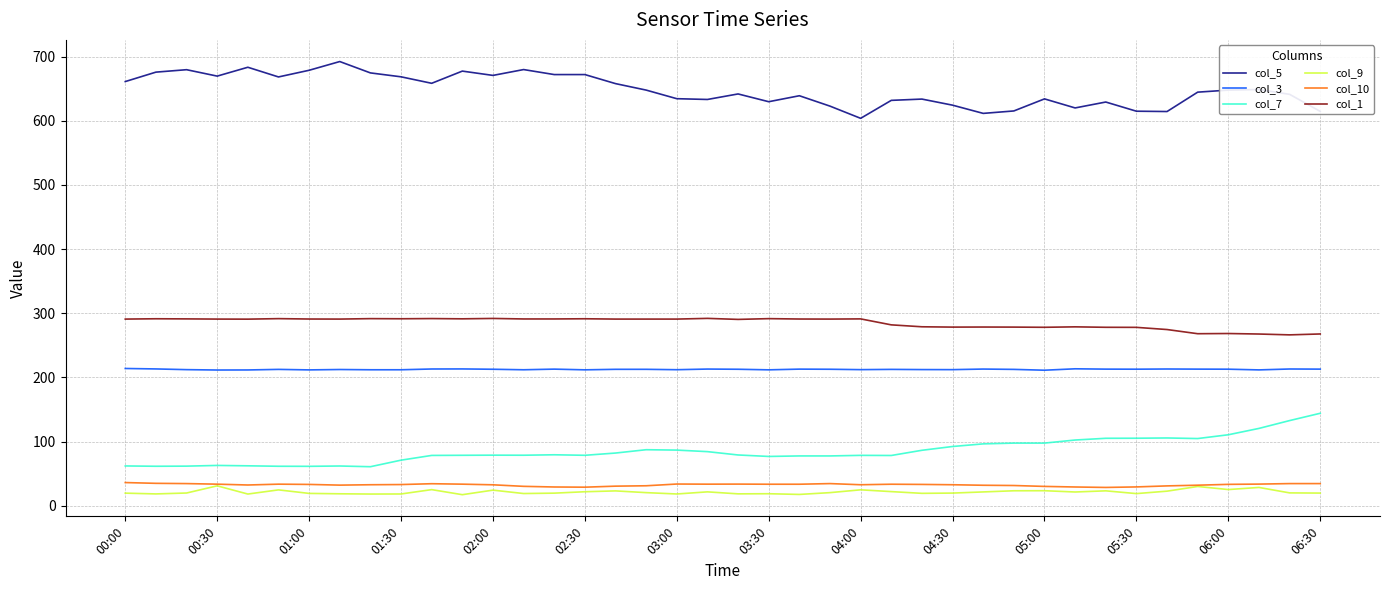

What is the highest value of the col_5 series?

692.4